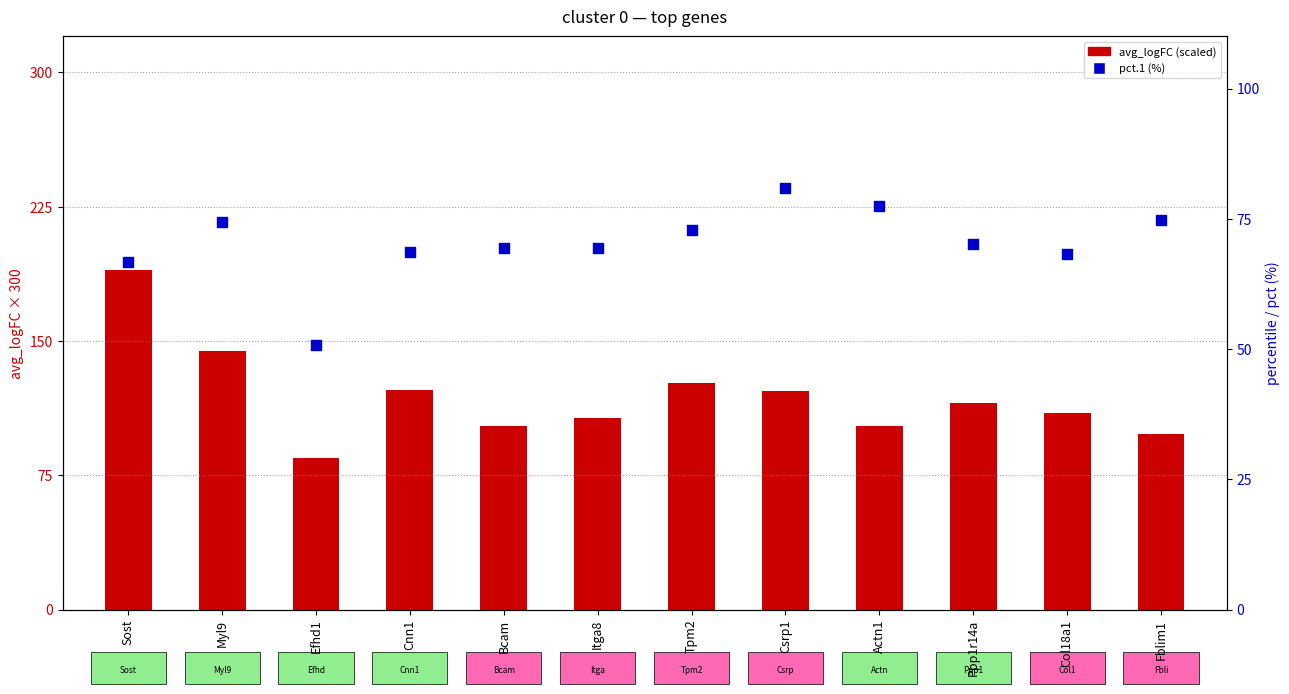

What is the total value across all series at Tpm2?

199.2